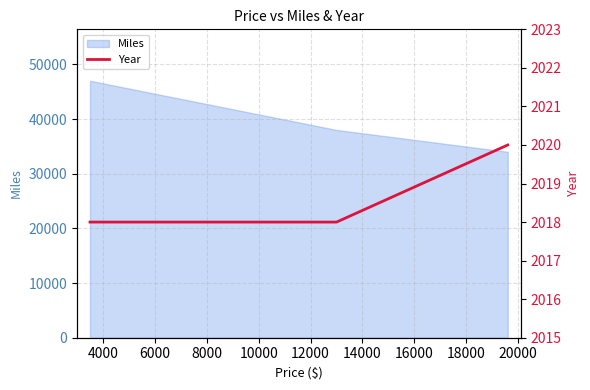

How many lines are shown in the chart?

1